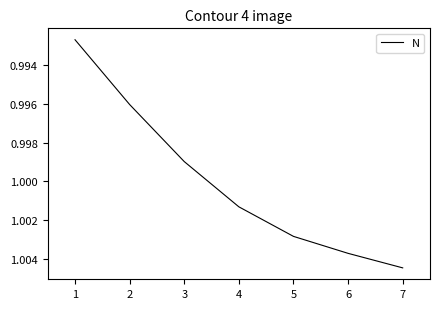

How many series are shown in this chart?

1